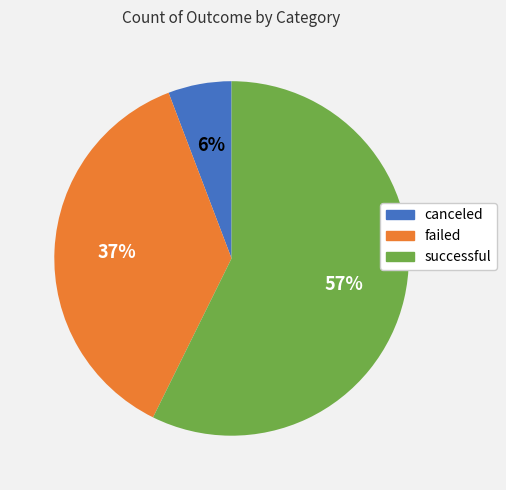

What percentage is the successful slice, to the nearest percent?

57%